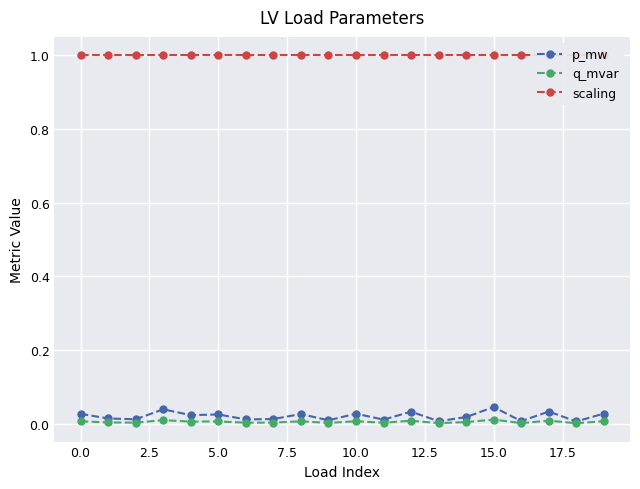

True or false: scaling and p_mw intersect in this chart.

False